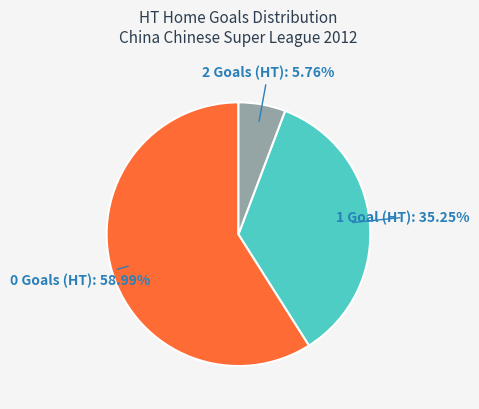

Count the number of slices in the pie.

3